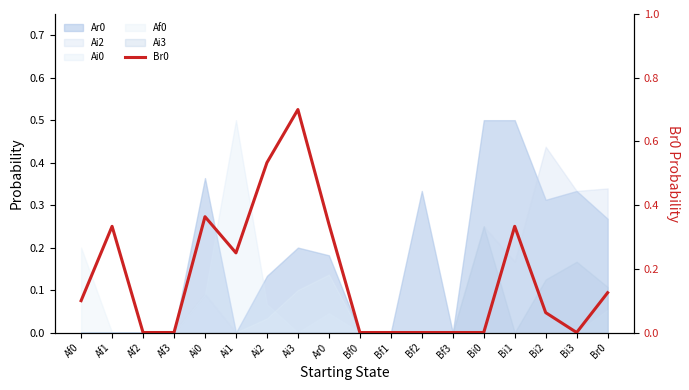

What is the label of the 12th point from the right?

Ai2